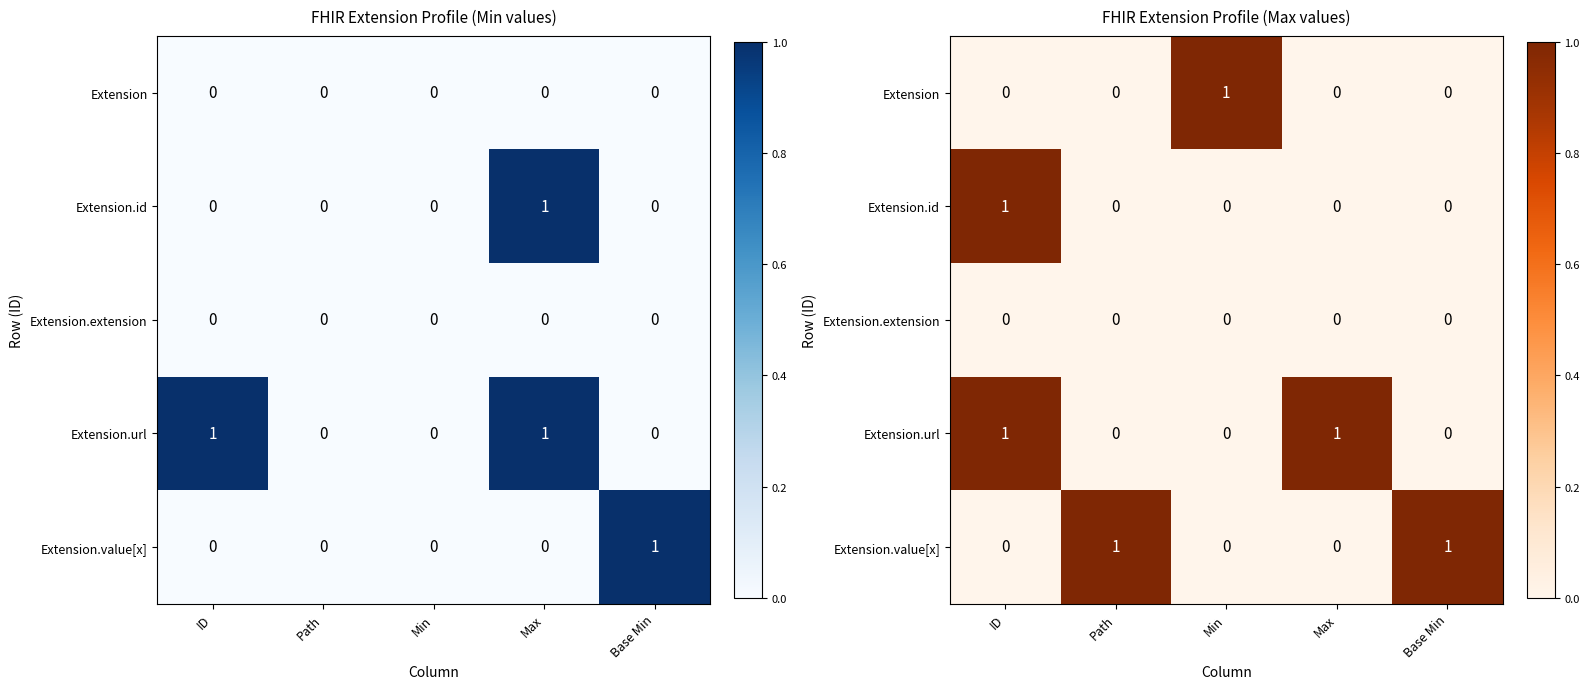

Is it true that Extension.extension equals 0 at Max?

True